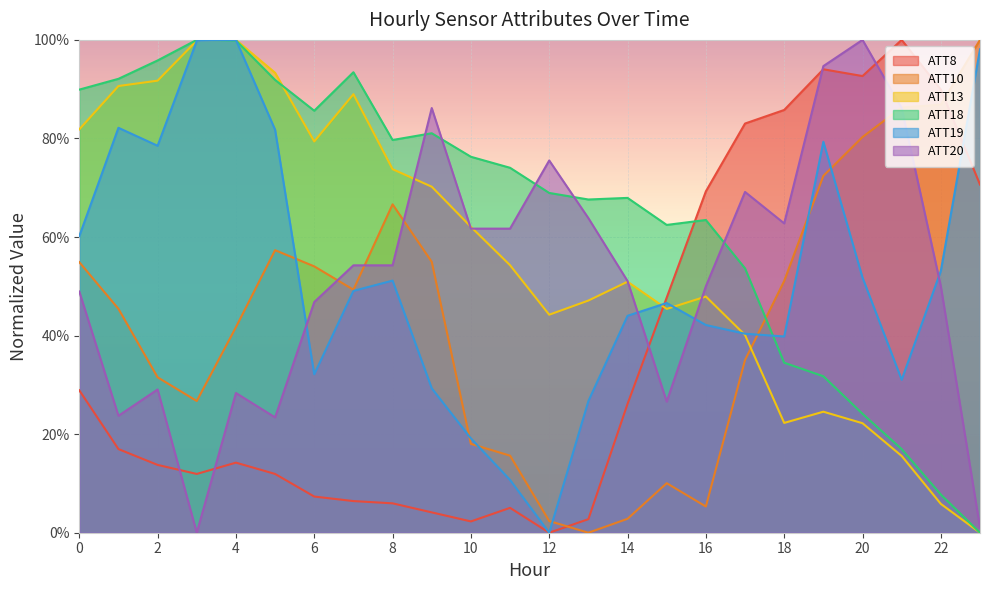

How many intersections are there between ATT13 and ATT20?

5